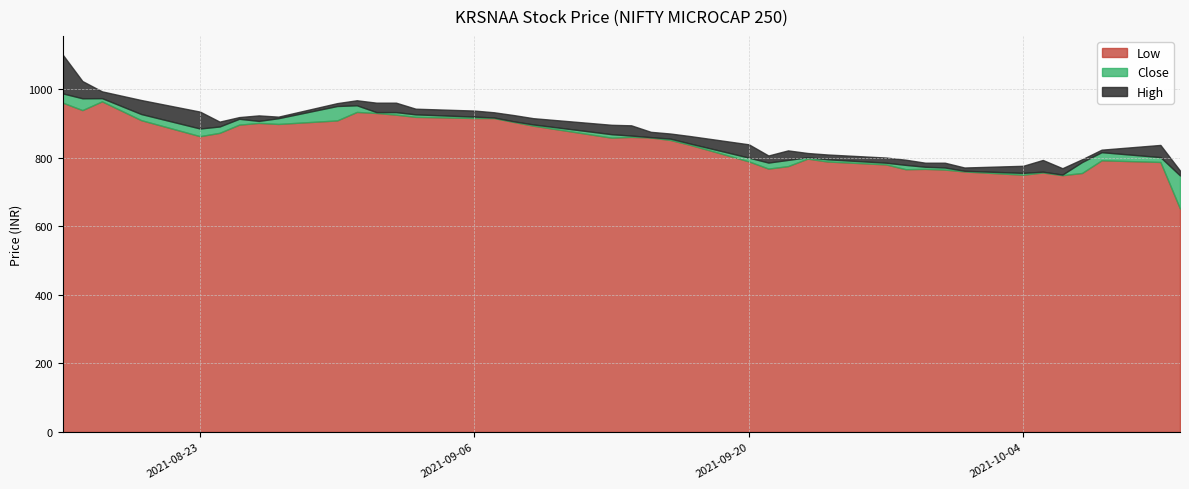

At which category does Low reach its first local peak?

2021-08-18